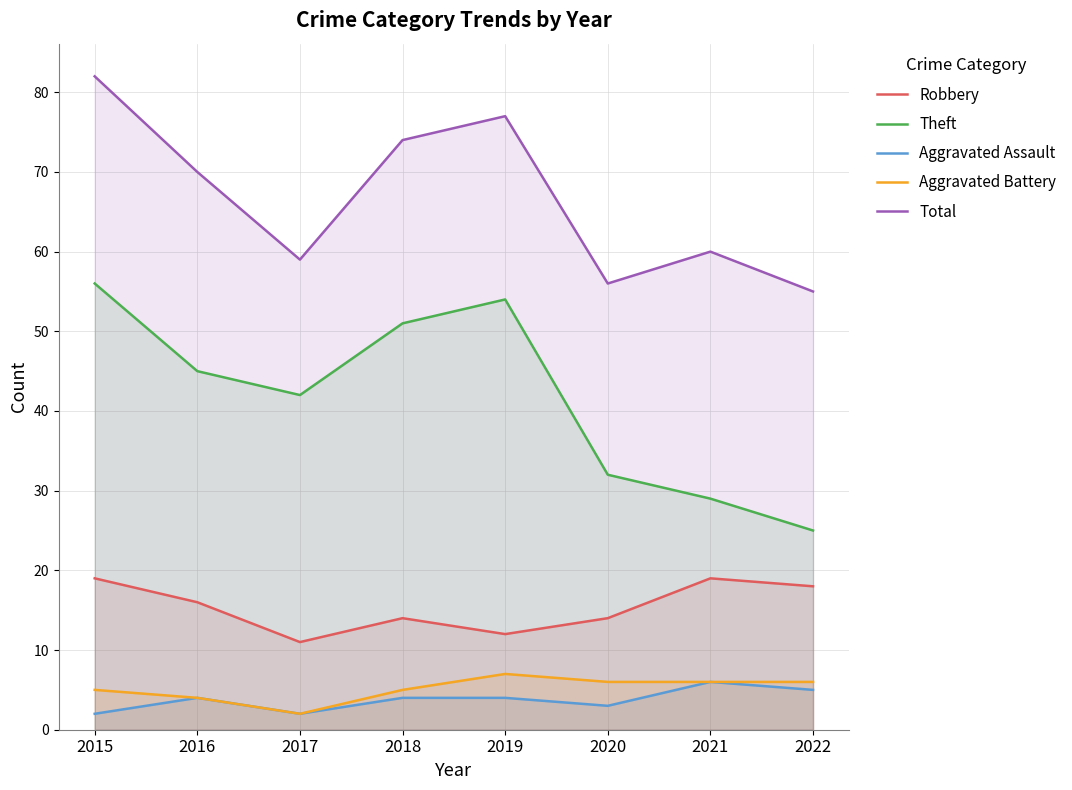

True or false: Aggravated Assault and Total cross at least once.

False